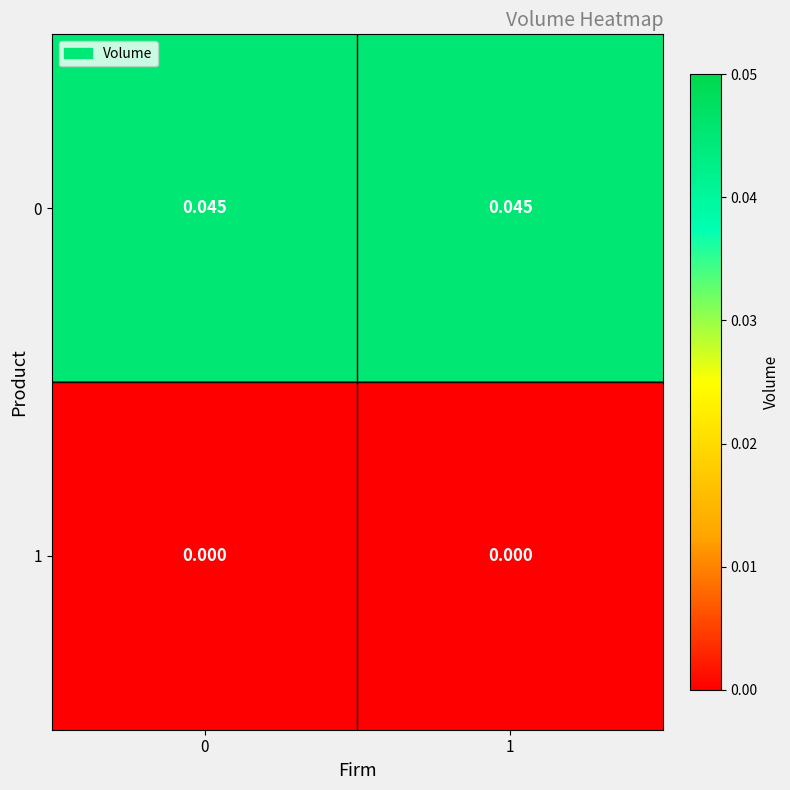

Is the value of 0 at 0 greater than the value of 1 at 1?

Yes